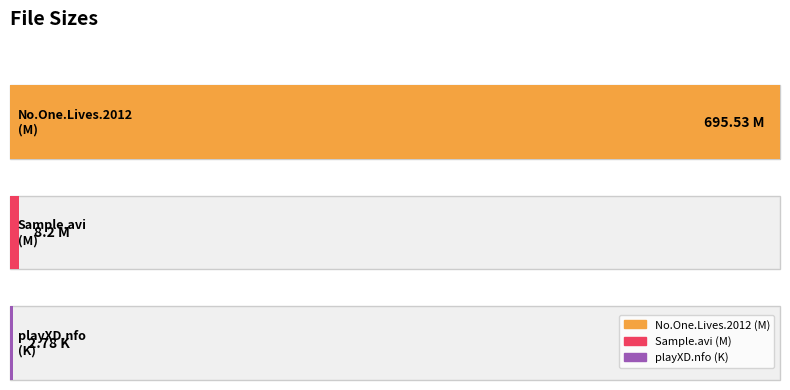

What is the difference between the maximum and minimum values?

692.8